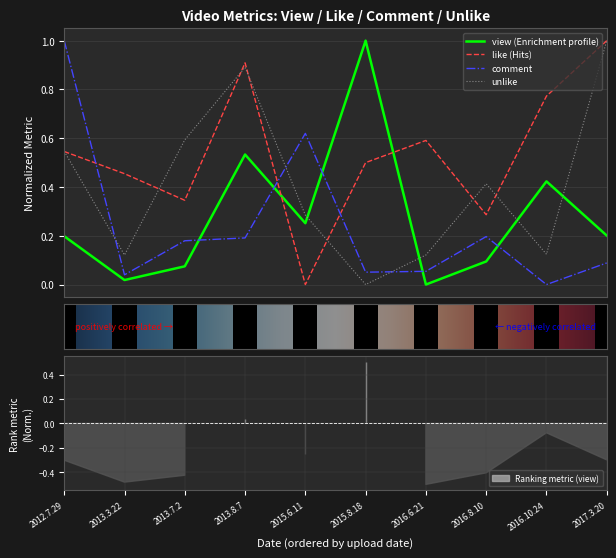

Rank the categories by unlike value from highest to lowest.

2017.3.20, 2013.8.7, 2013.7.2, 2012.7.29, 2016.8.10, 2015.6.11, 2016.10.24, 2013.3.22, 2016.6.21, 2015.8.18